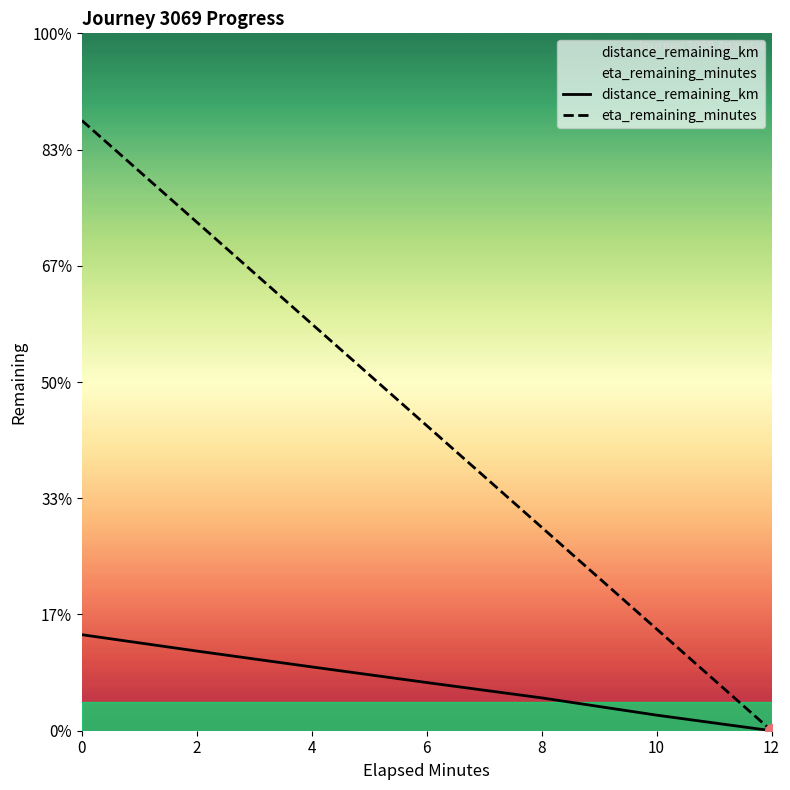

What is the difference between the maximum and minimum values in the distance_remaining_km series?

1.7